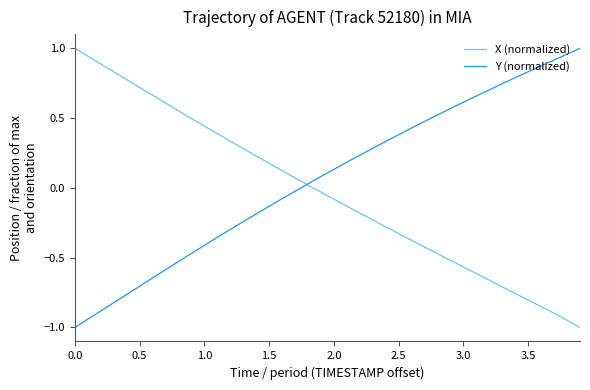

What is the minimum value for X (normalized)?

-1.0